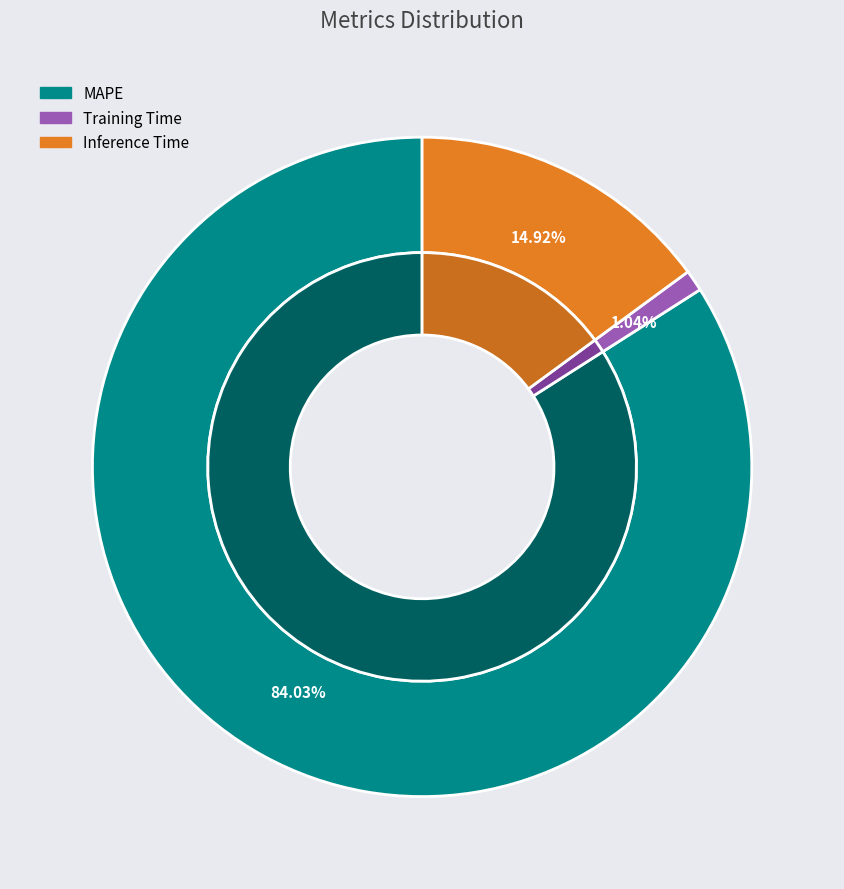

Do Training Time and MAPE together represent more than half of the pie?

Yes